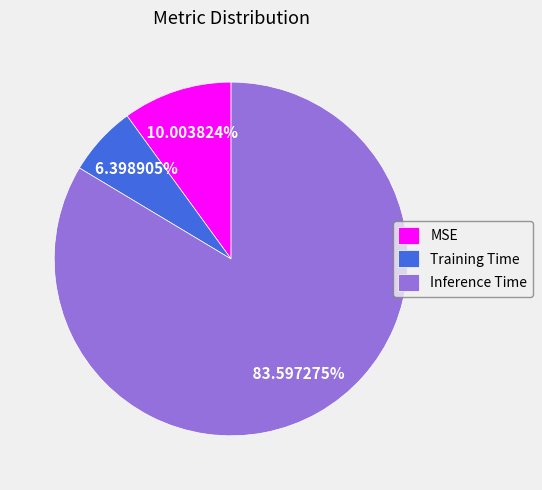

Is there a majority slice in this chart?

Yes